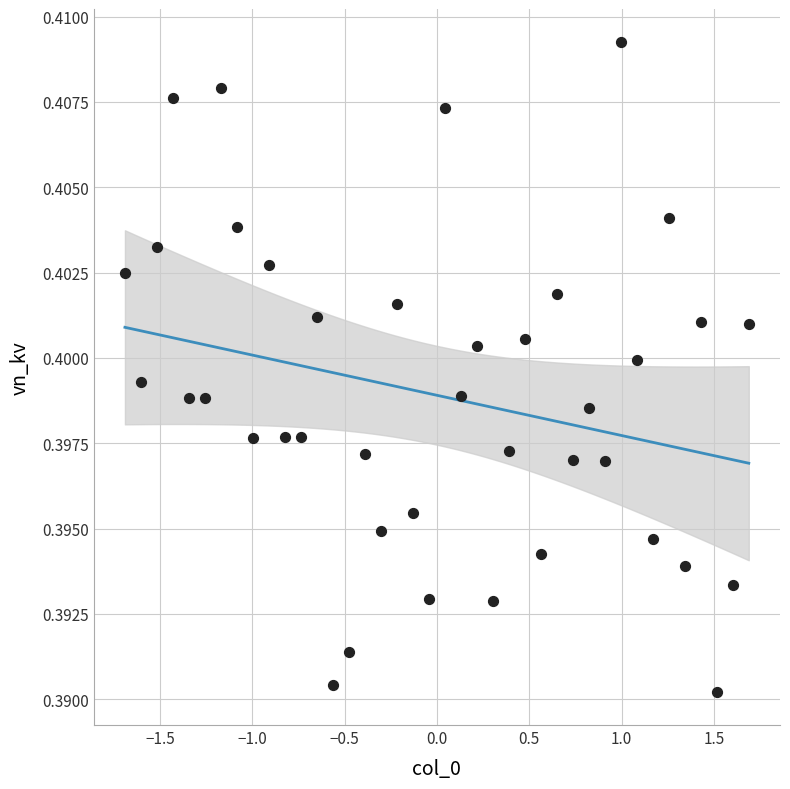

What is the range of X values (max minus min)?

3.4